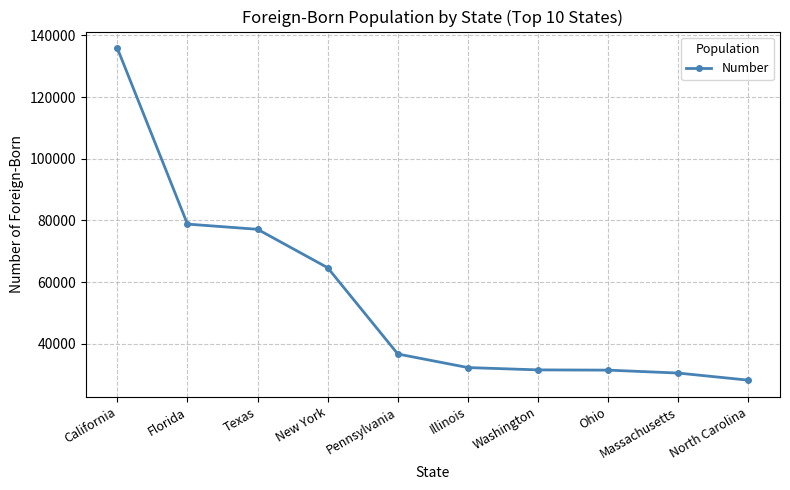

Between Massachusetts and California, which is larger?

California